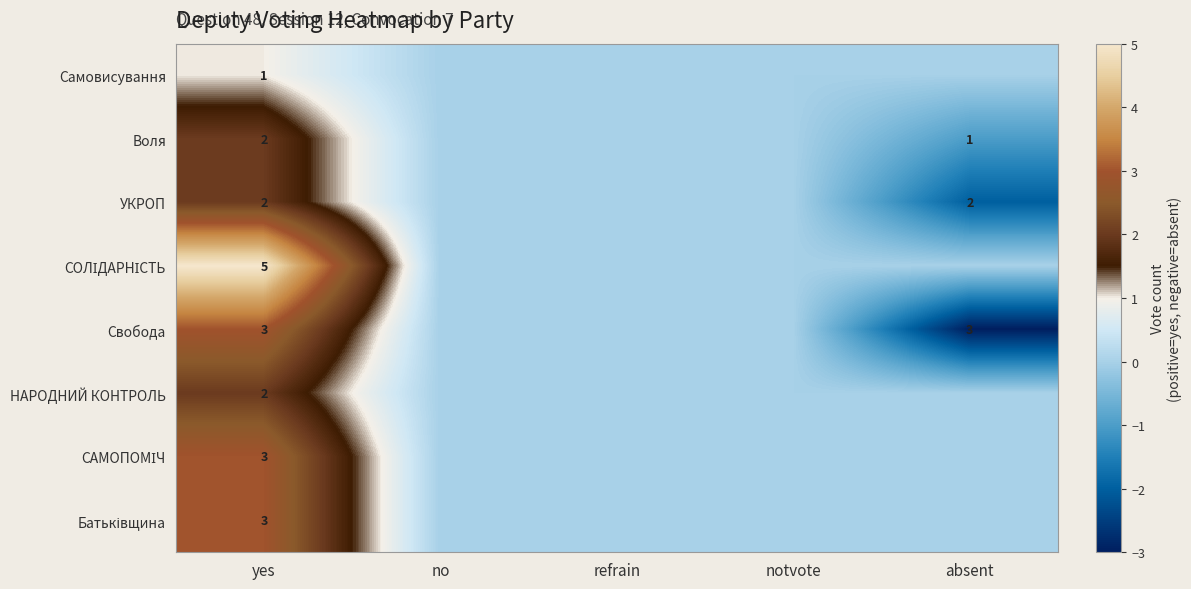

What is the difference between the highest and lowest values at yes?

4